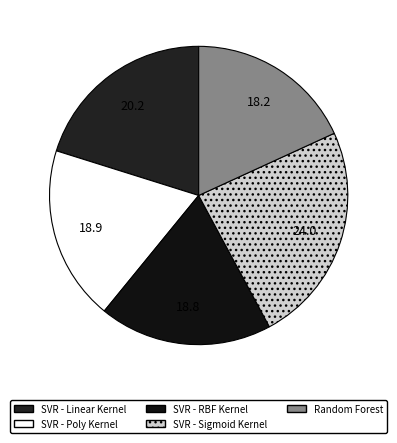

How many slices are in this pie chart?

5